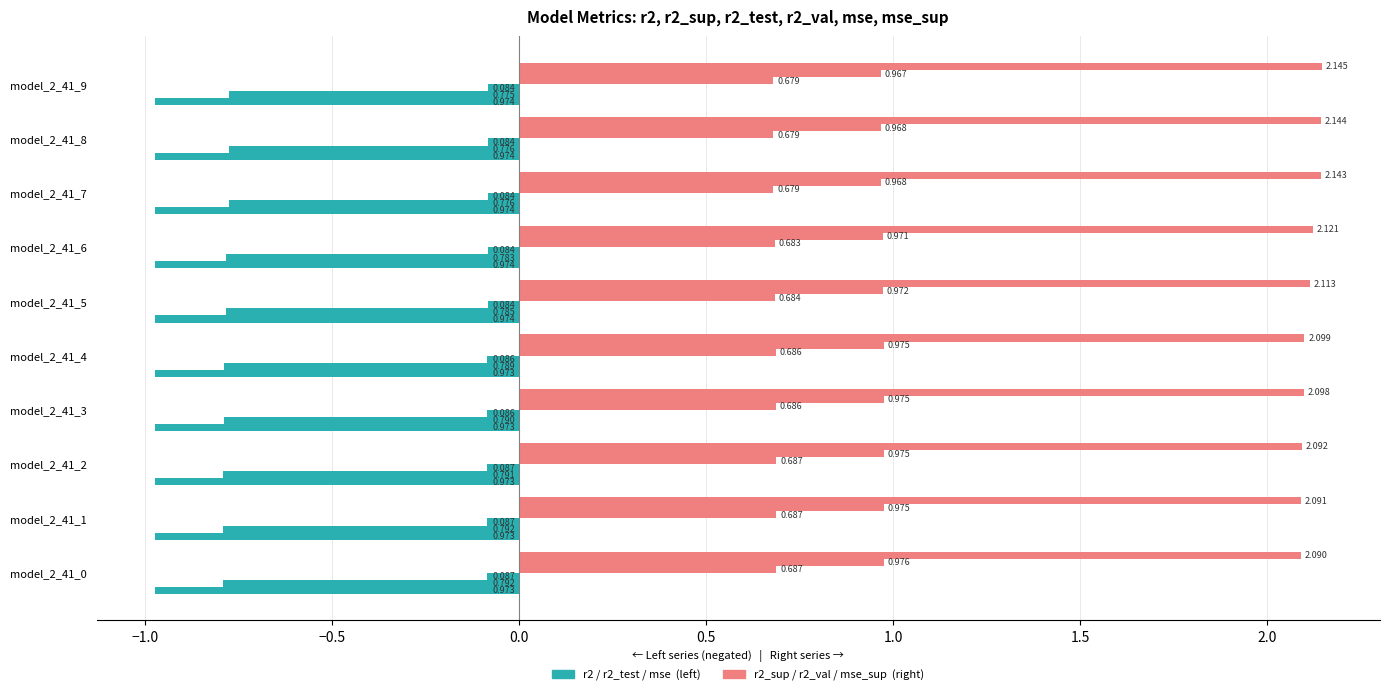

Count the number of data series in this chart.

6